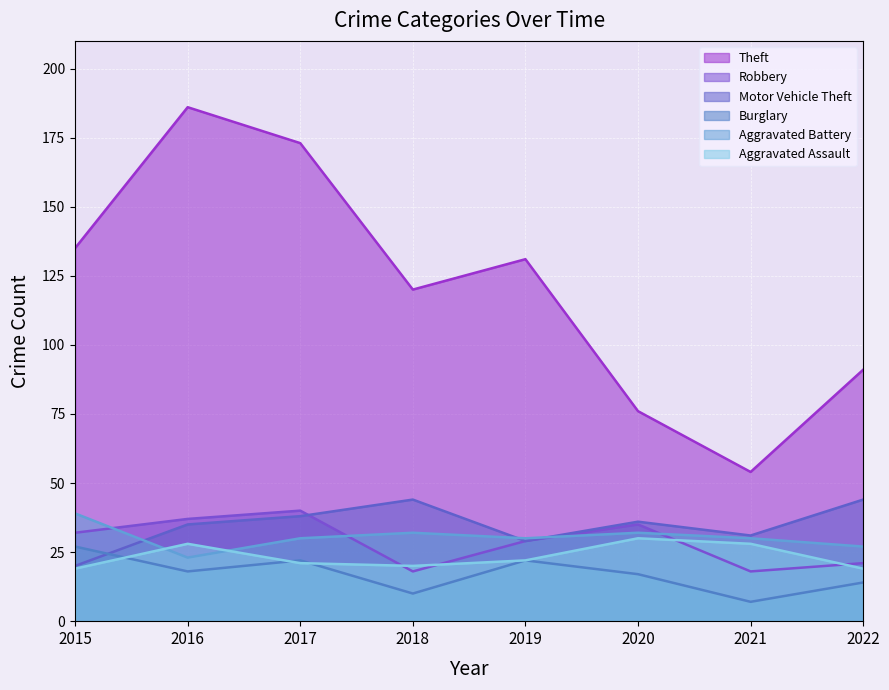

At which category does the chart reach its minimum across all series?

2021